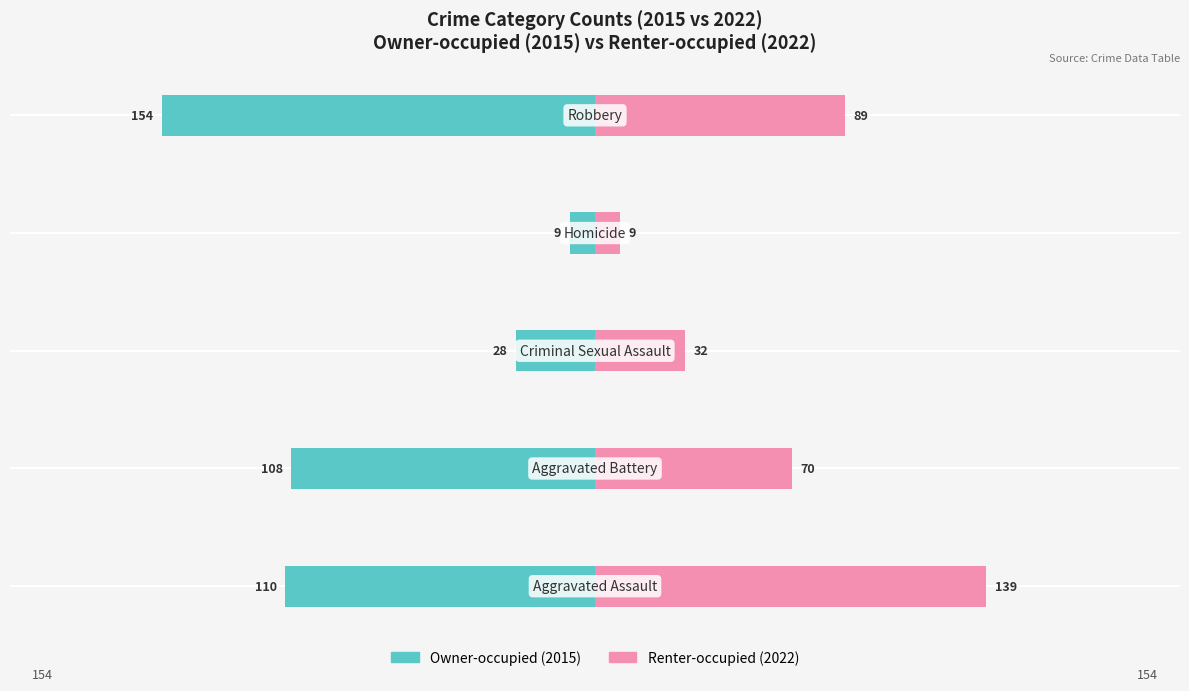

What is the difference between the second highest and minimum values in the Renter-occupied series?

80